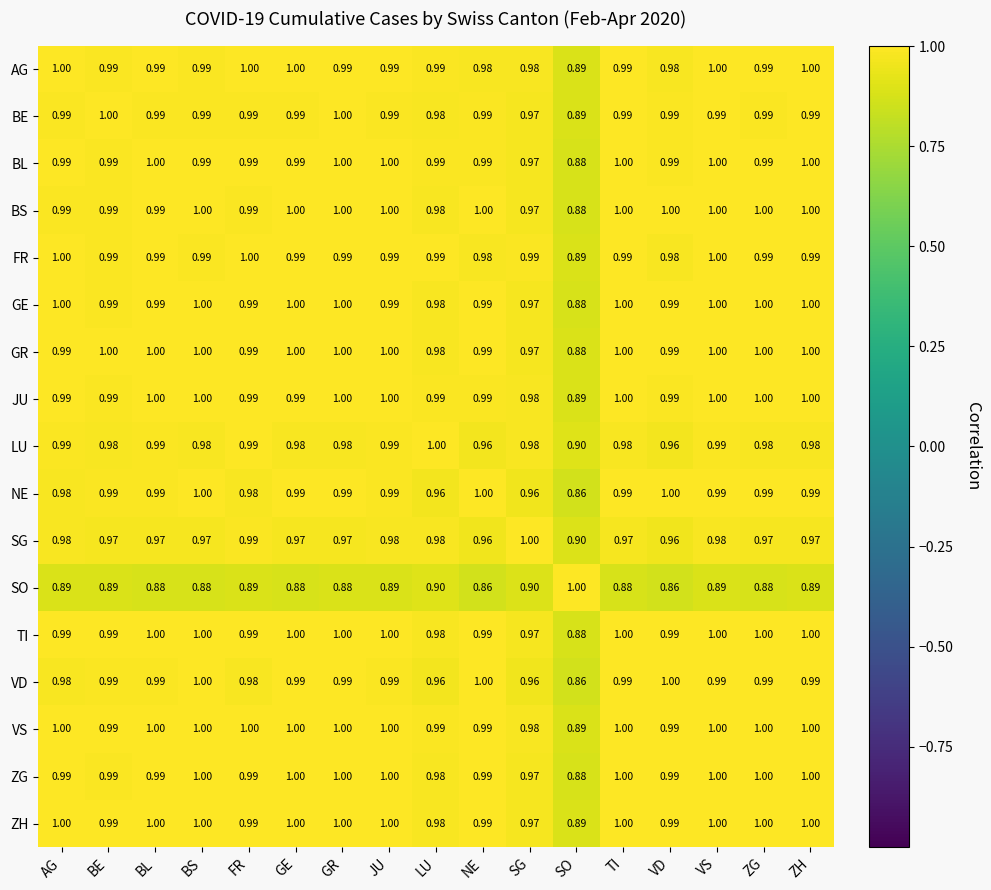

At which label is LU closest to 0?

SO